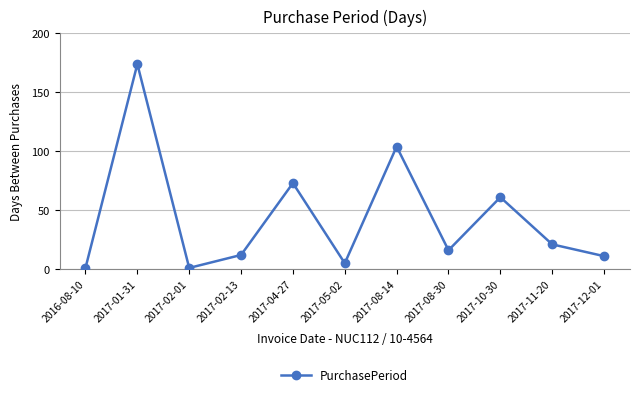

What is the label of the 7th point from the right?

2017-04-27